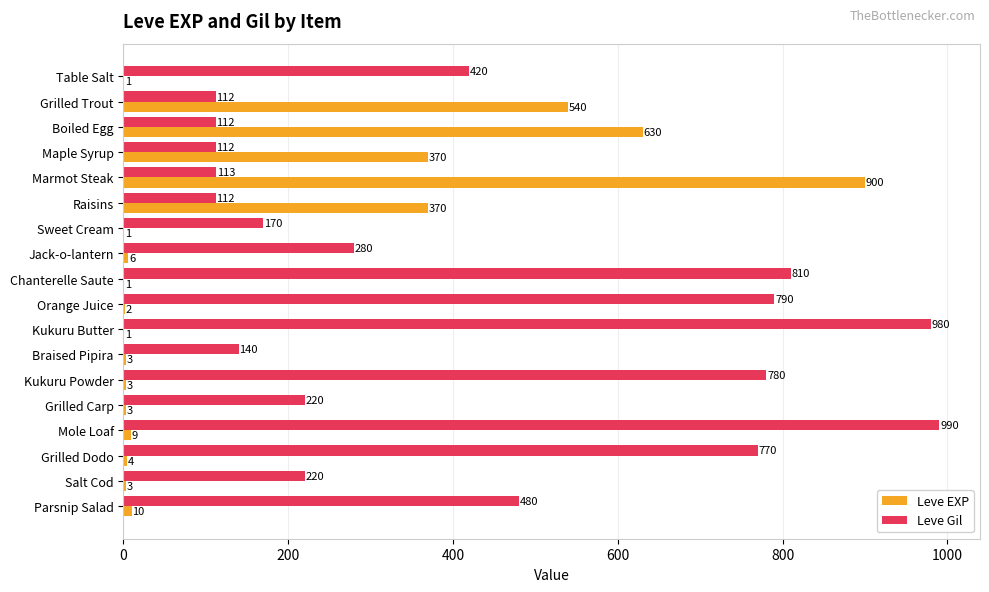

What value does the Leve Gil series have at Parsnip Salad, to the nearest 100?

500